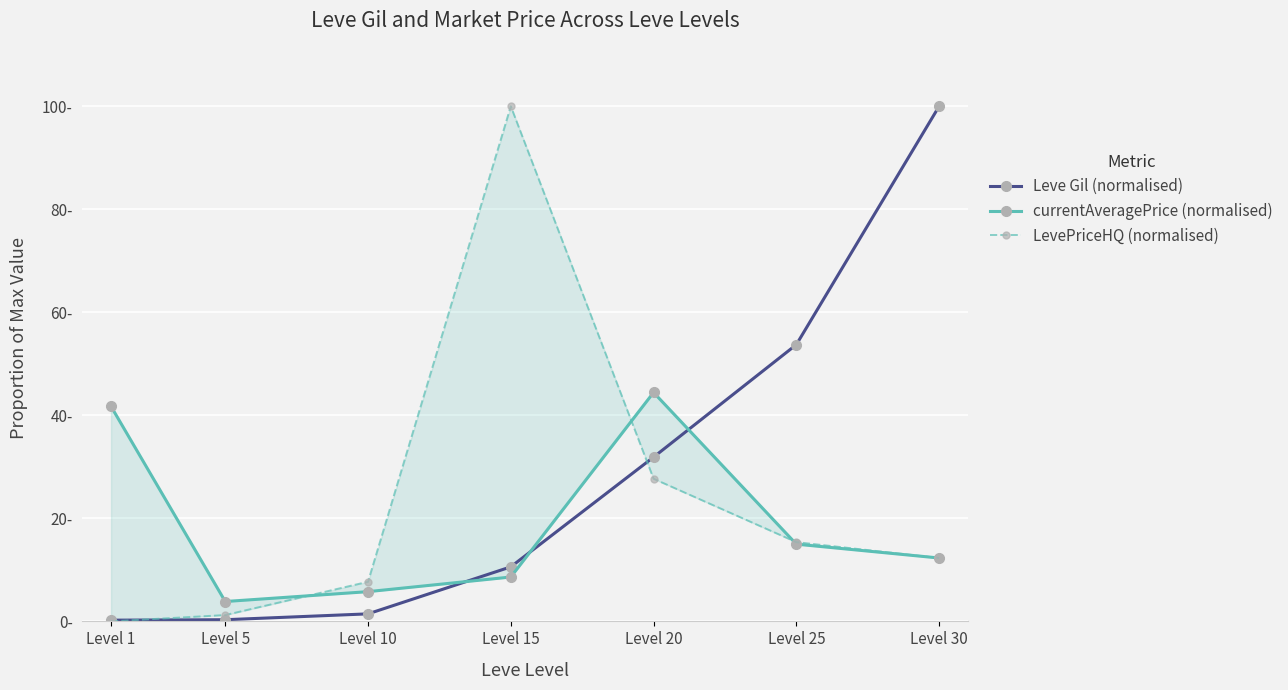

Between which two adjacent categories do Leve Gil (normalised) and LevePriceHQ (normalised) first intersect?

Level 1 and Level 5